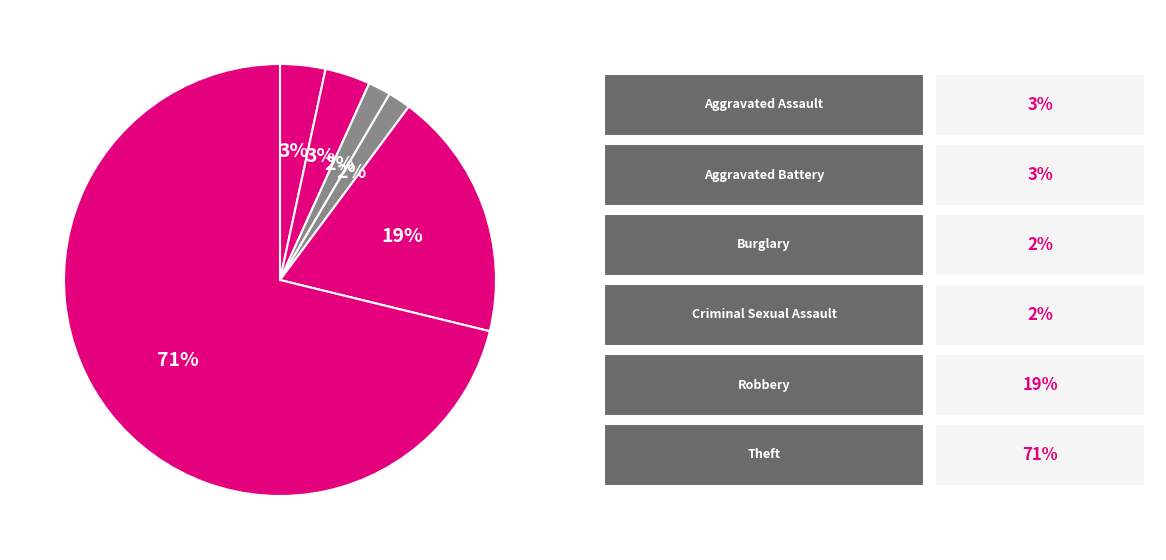

How many segments does this pie chart have?

6